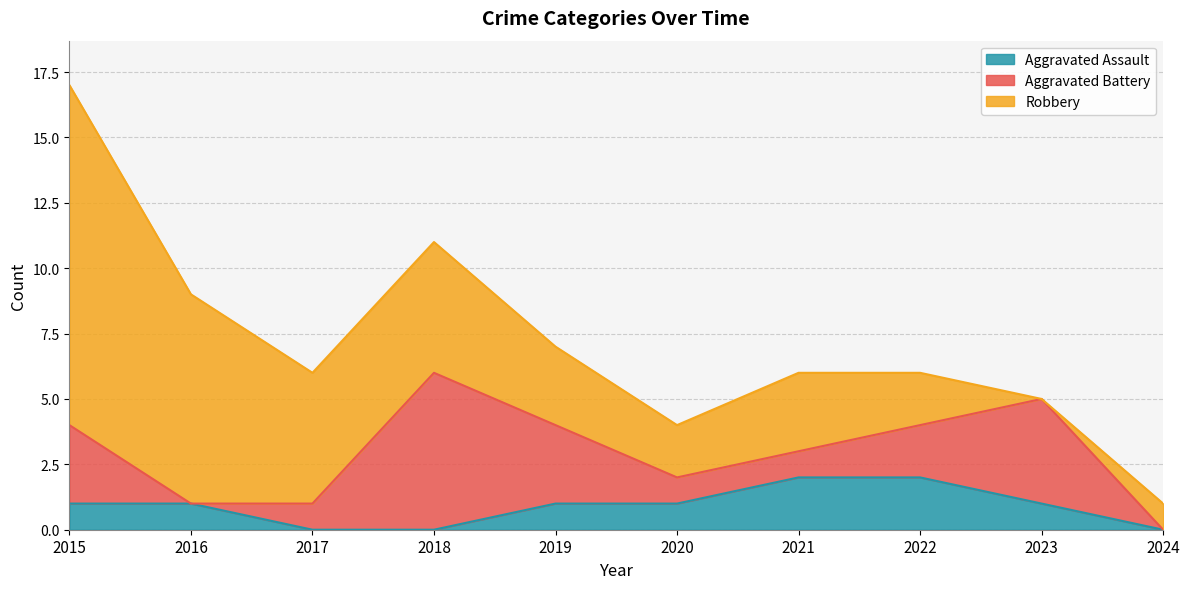

What is the value of the Aggravated Battery point at the 9th from the left?

4